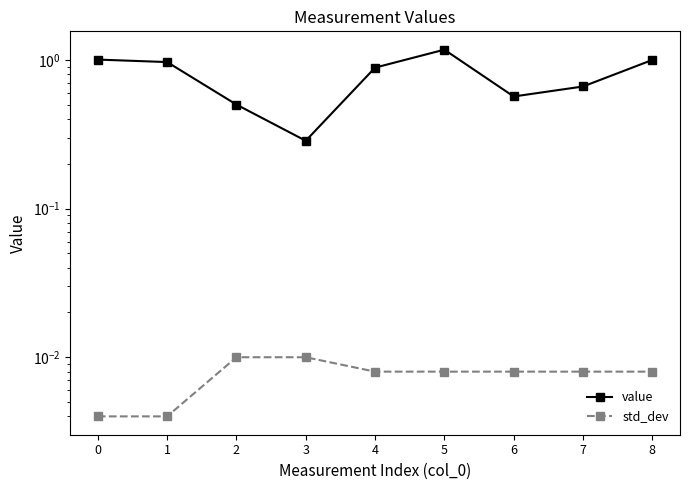

At which category does the chart reach its peak across all series?

5